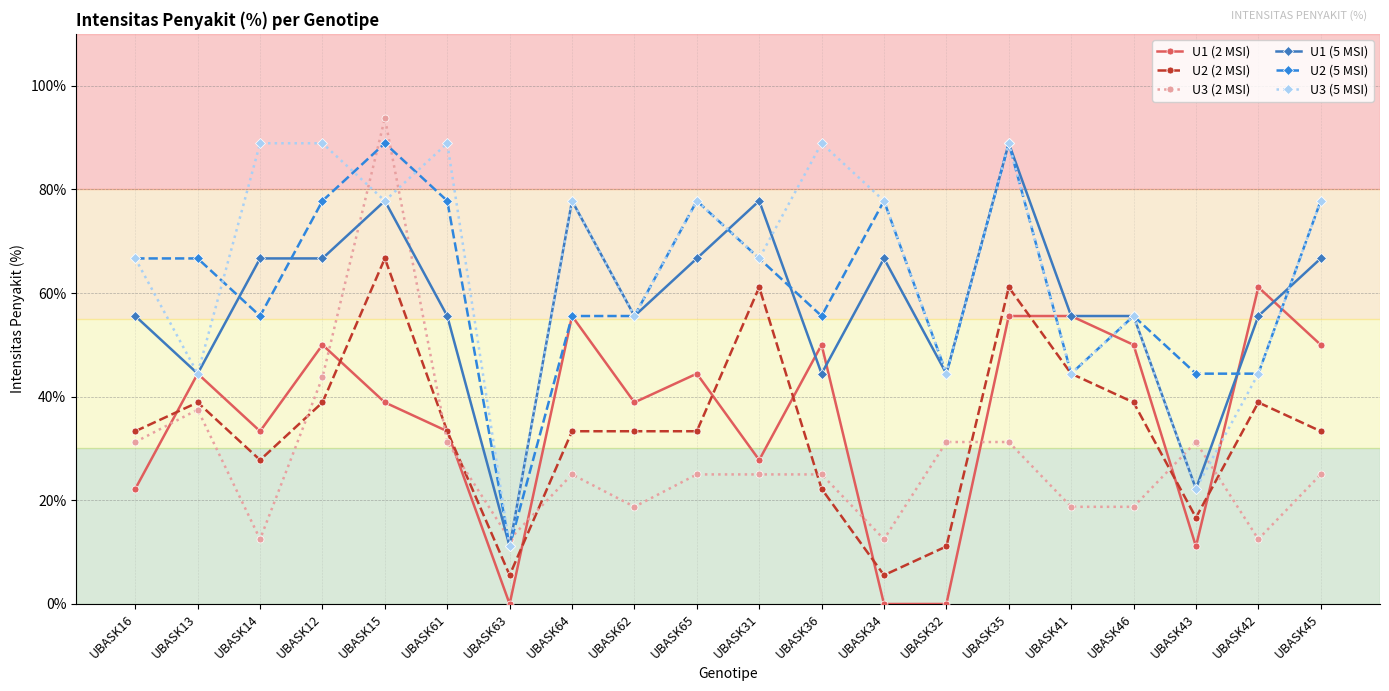

What is the difference between the maximum and minimum values in the U1 (2 MSI) series?

61.1